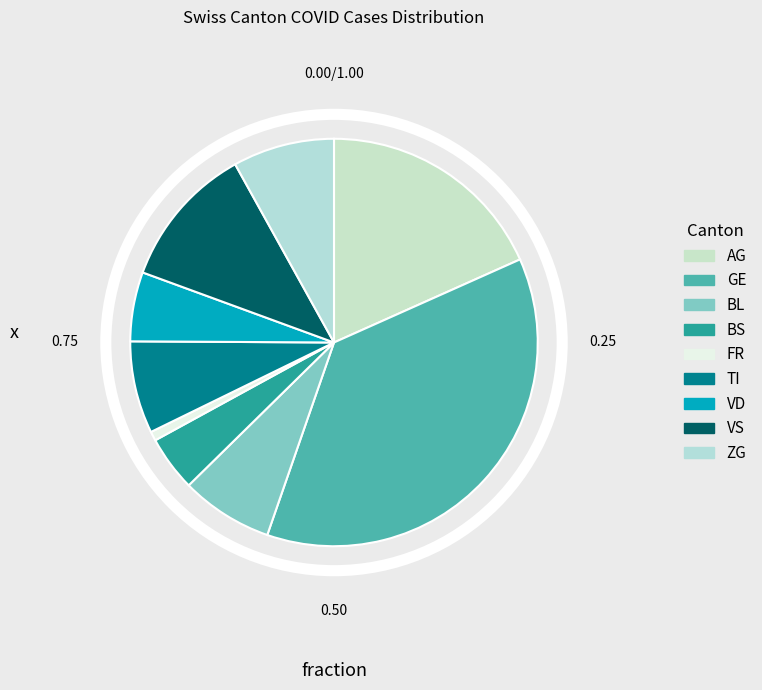

To the nearest percent, what portion does VD represent?

5%